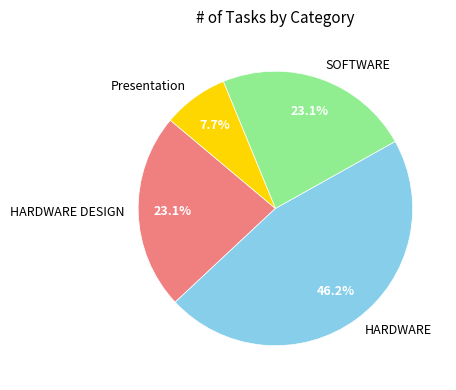

Approximately how many times larger is the value at HARDWARE compared to Presentation?

6.0